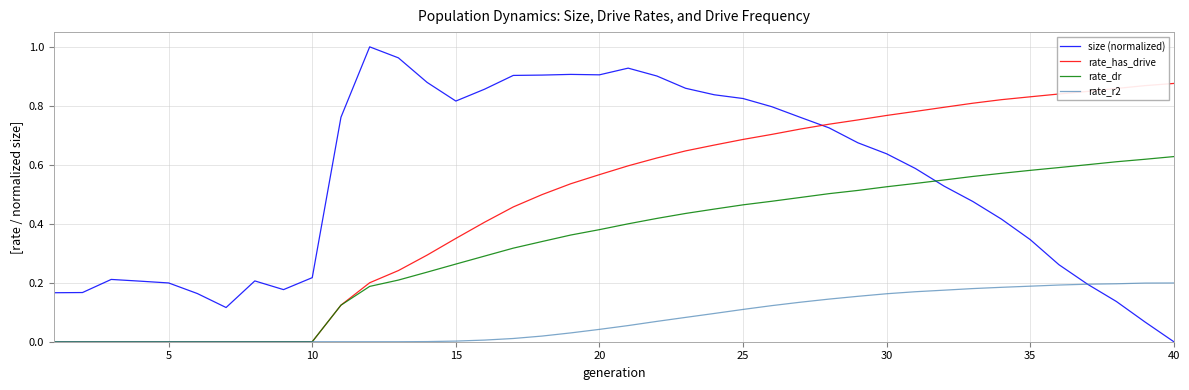

After their last crossing, which series has the higher values: rate_dr or size (normalized)?

rate_dr